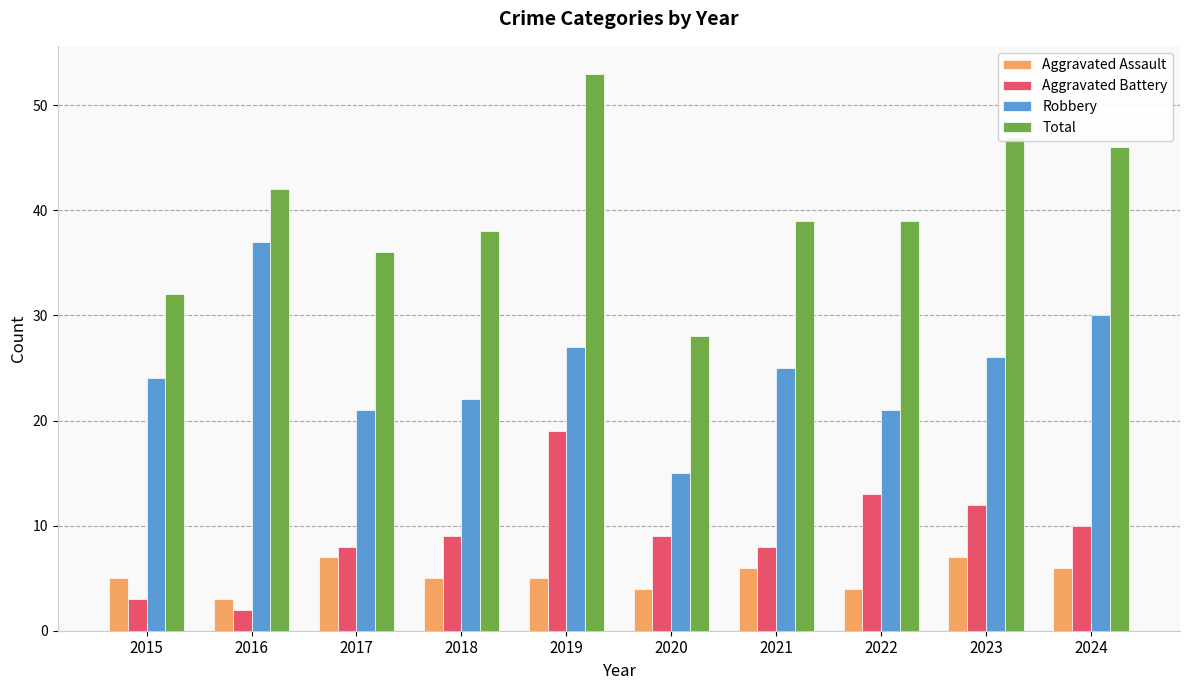

What are all the series names shown in the legend?

Aggravated Assault, Aggravated Battery, Robbery, Total